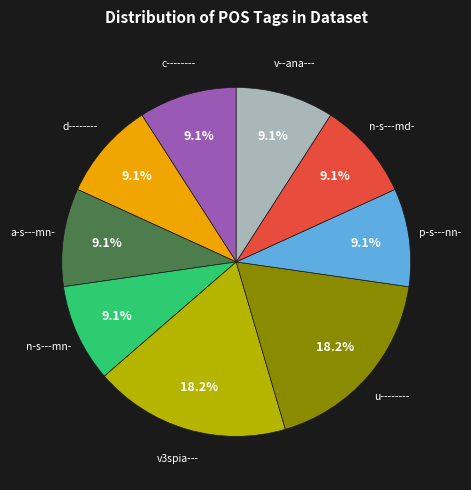

Is there a majority slice in this chart?

No